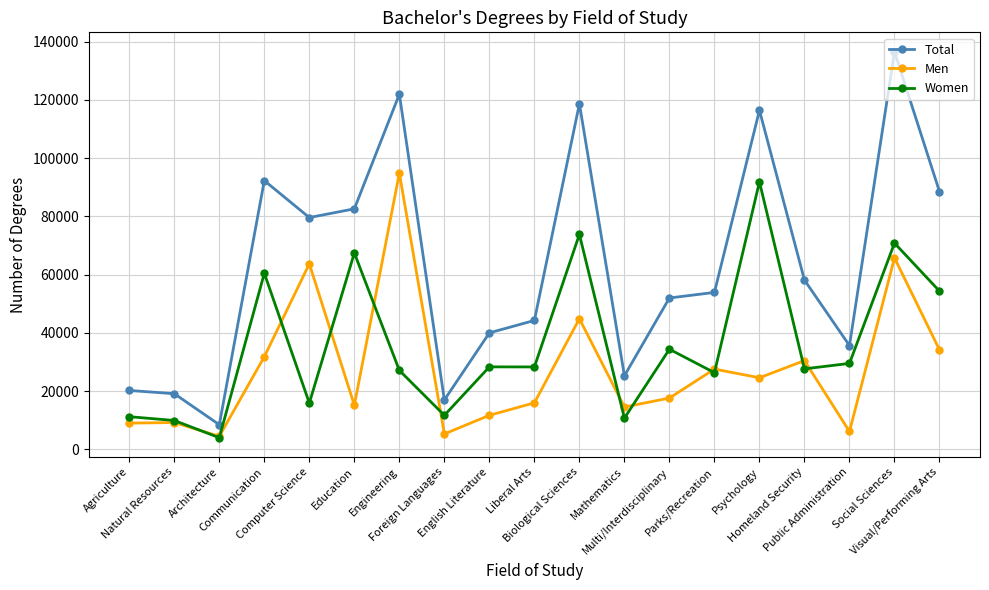

Rank the series by their maximum value, from highest to lowest.

Total, Men, Women